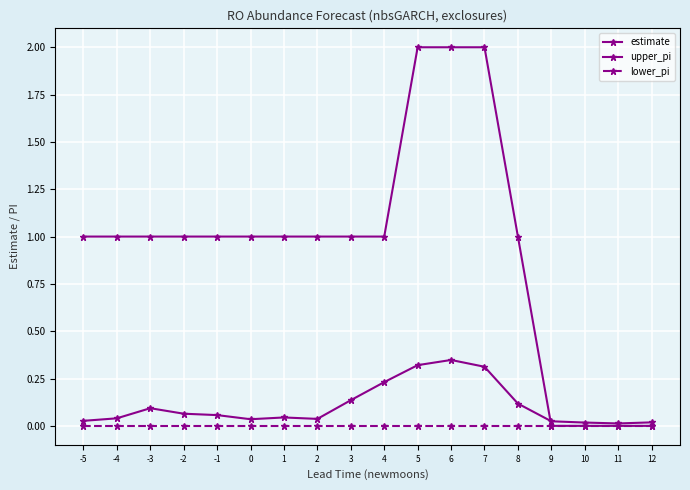

Reading left to right, what are all the values shown in this chart?

estimate: 0.0	0.0	0.1	0.1	0.1	0.0	0.0	0.0	0.1	0.2	0.3	0.3	0.3	0.1	0.0	0.0	0.0	0.0
upper_pi: 1.0	1.0	1.0	1.0	1.0	1.0	1.0	1.0	1.0	1.0	2.0	2.0	2.0	1.0	0.0	0.0	0.0	0.0
lower_pi: 0.0	0.0	0.0	0.0	0.0	0.0	0.0	0.0	0.0	0.0	0.0	0.0	0.0	0.0	0.0	0.0	0.0	0.0